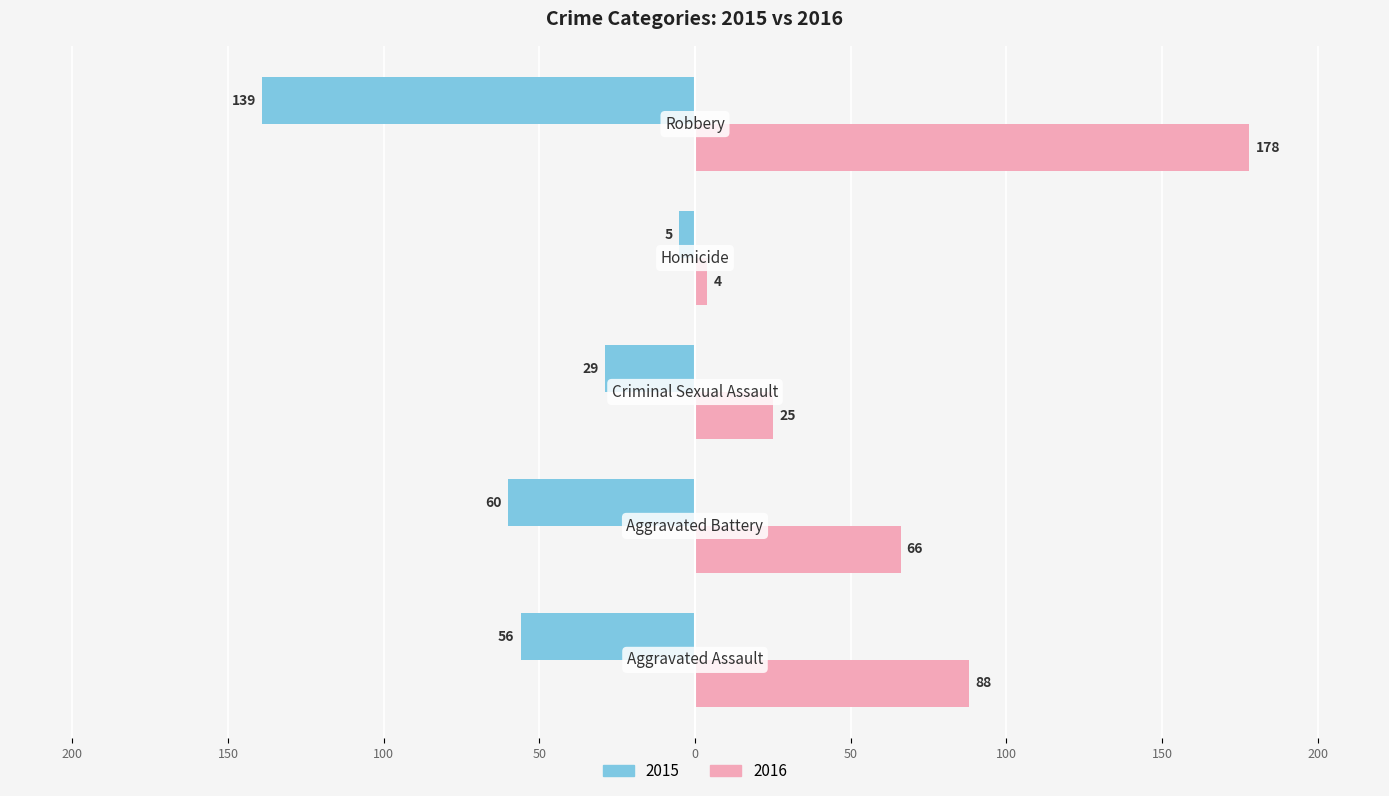

What are all the series names shown in the legend?

2015, 2016